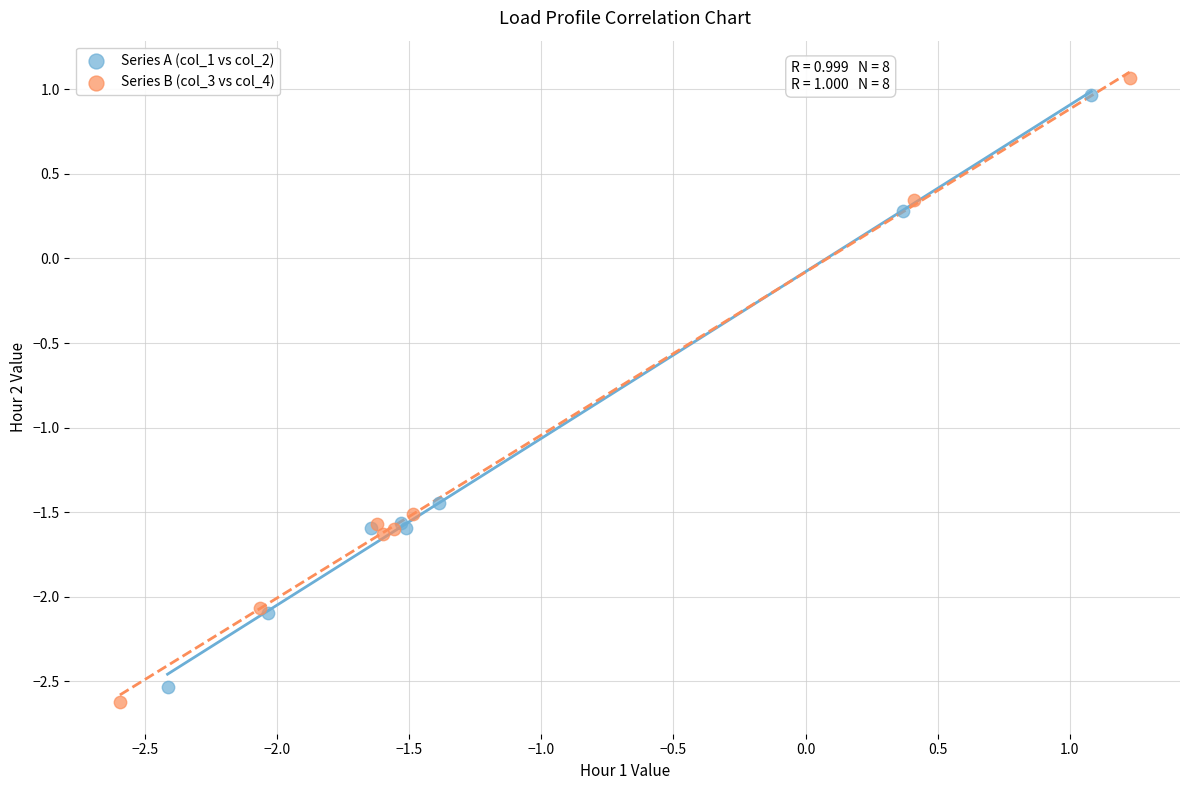

Which series has the widest spread of Y values?

Series B (col_3 vs col_4)